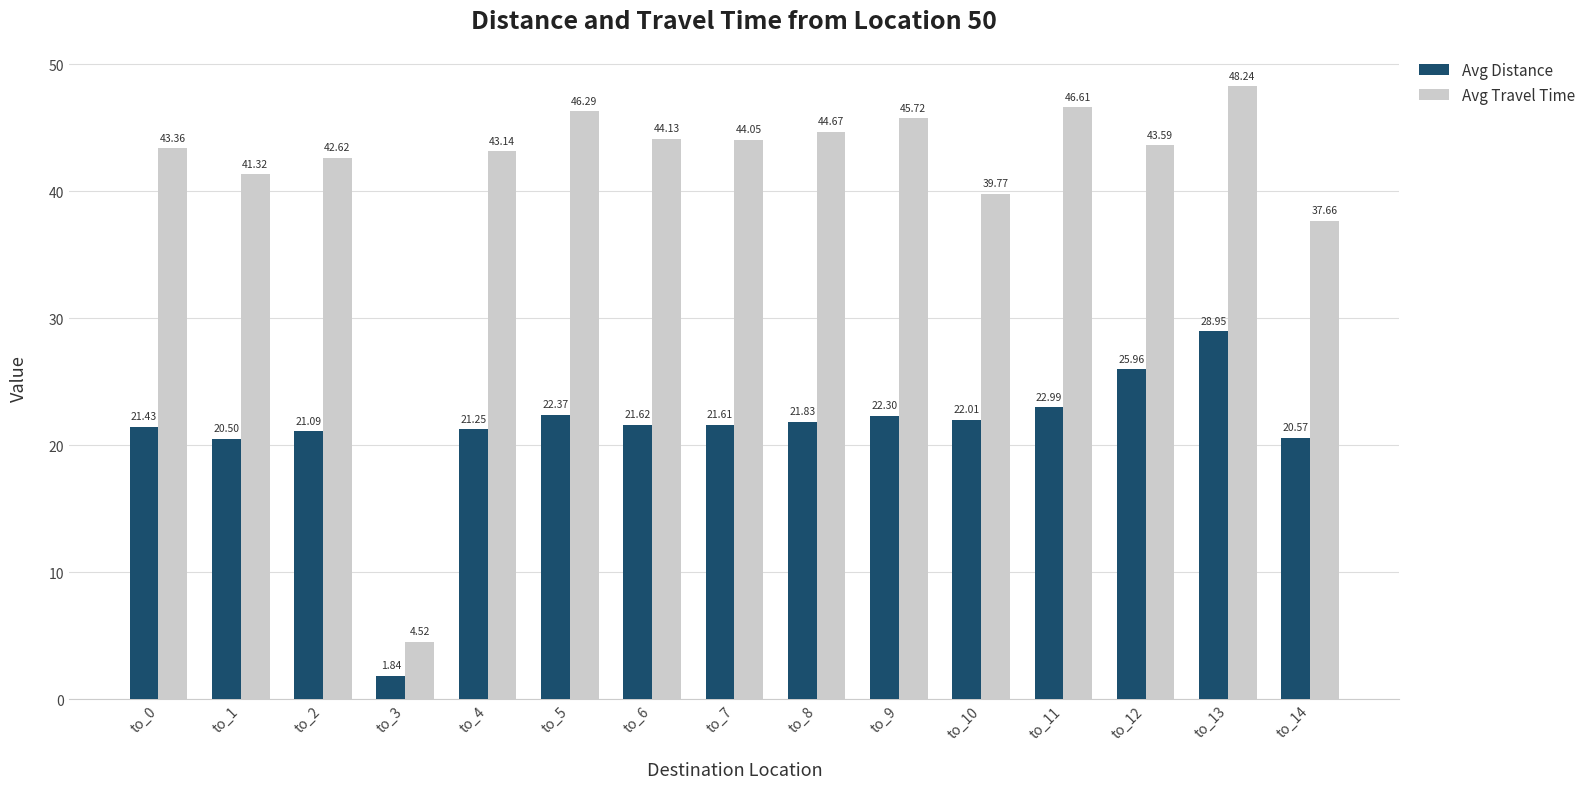

At which category is the sum across all series the highest?

to_13